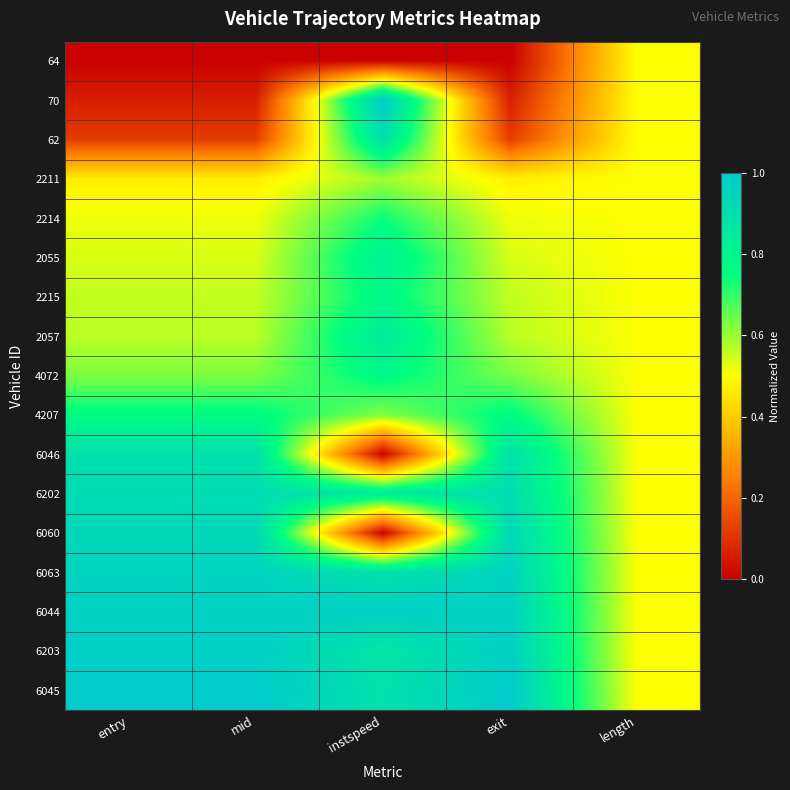

At which category is the sum across all series the highest?

instspeed